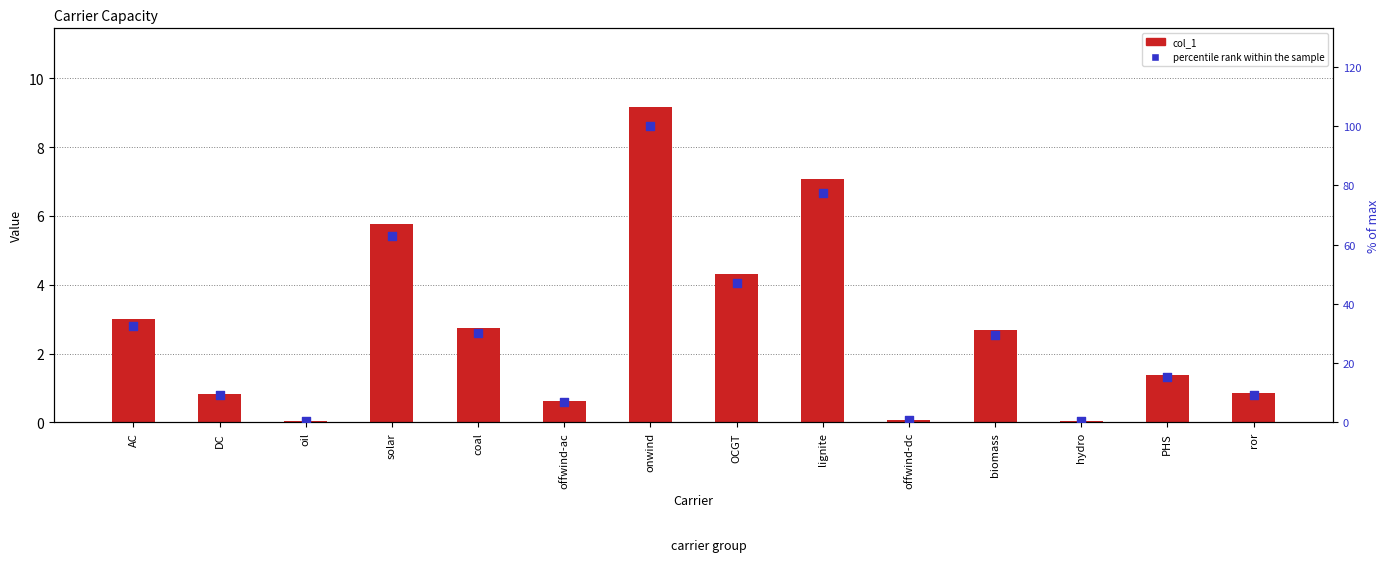

At how many categories does at least one series exceed 6?

11